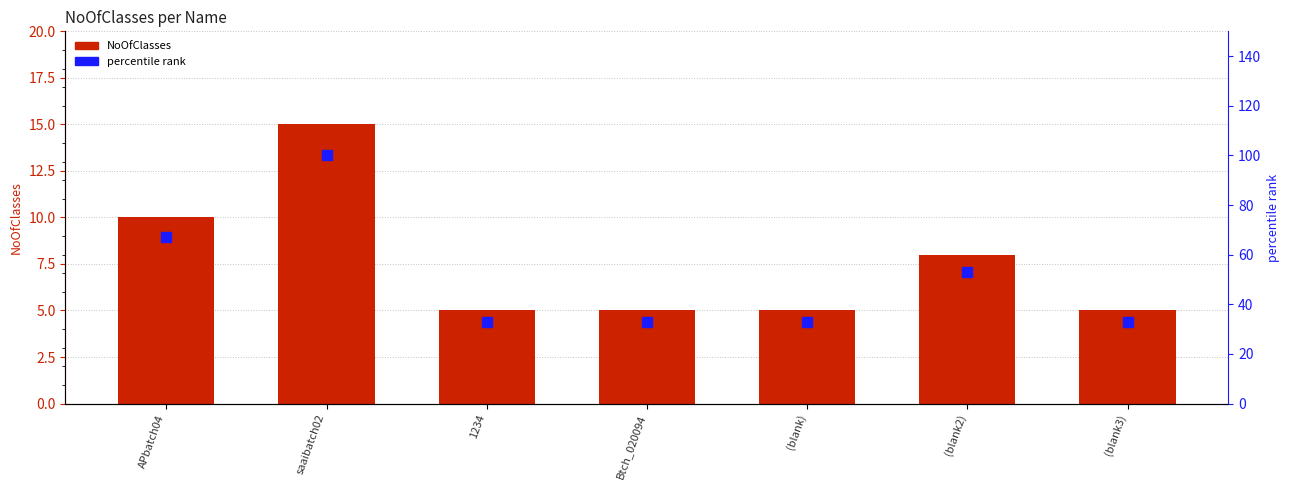

Reading left to right, transcribe all the data shown in this chart.

NoOfClasses: 10	15	5	5	5	8	5
percentile rank: 67	100	33	33	33	53	33